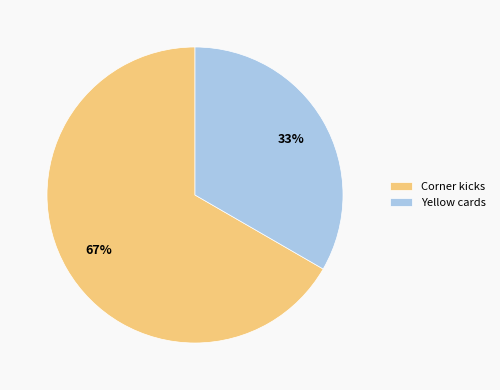

Do Yellow cards and Corner kicks together represent more than half of the pie?

Yes